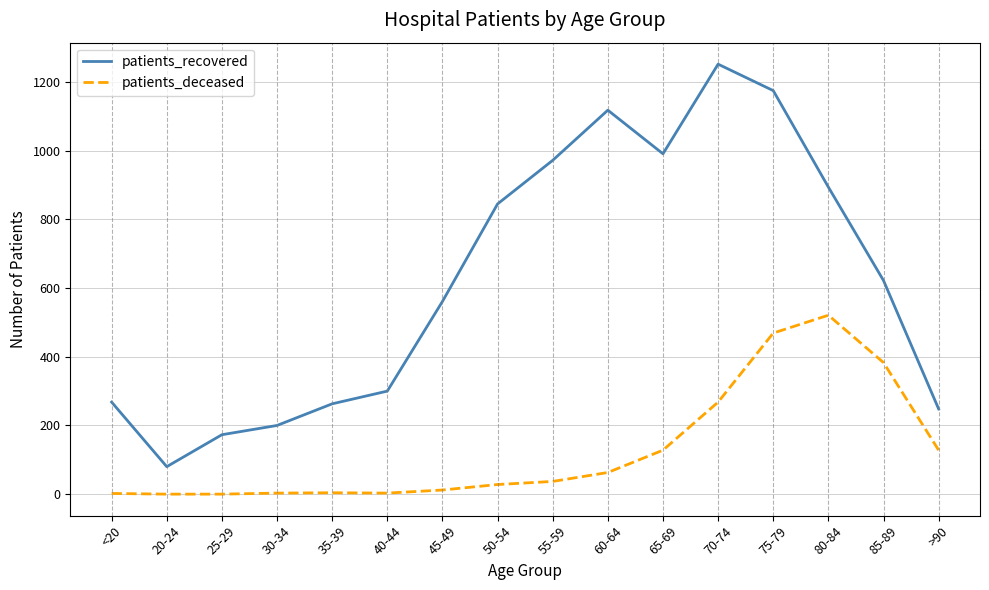

List the series in order of their peak value, lowest first.

patients_deceased, patients_recovered